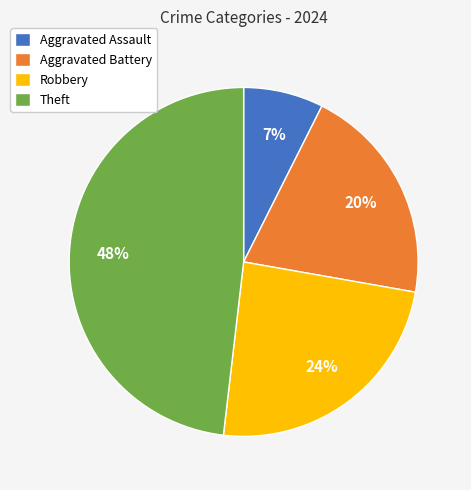

Count the number of slices in the pie.

4